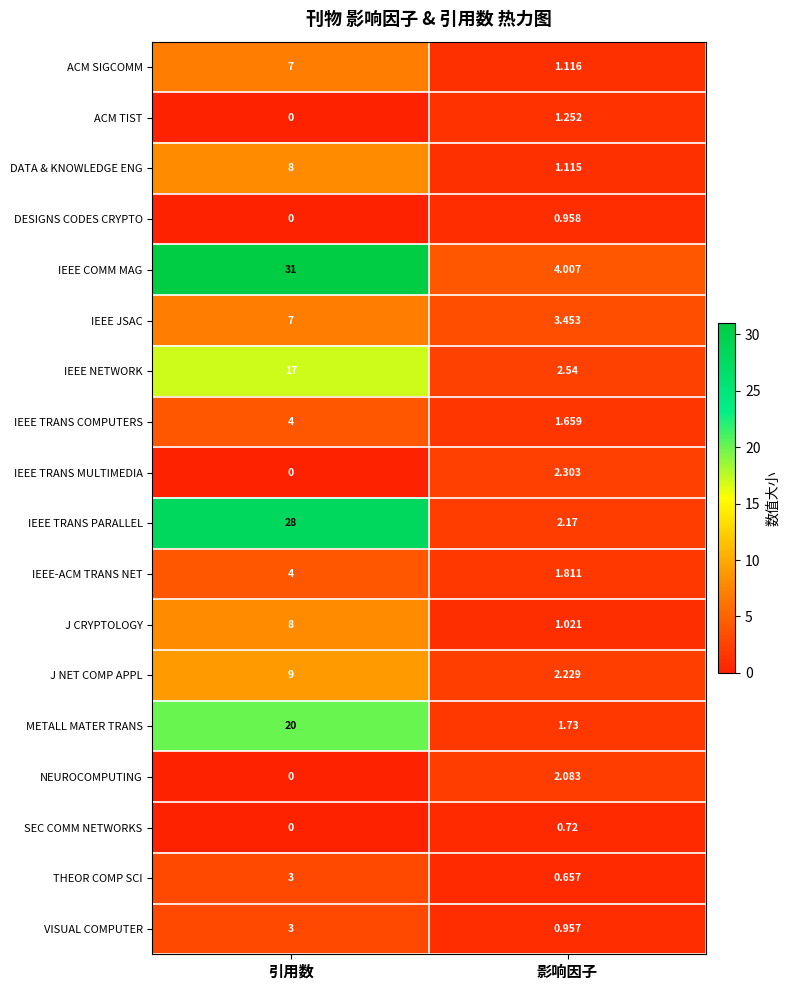

Rank the categories by IEEE NETWORK value from highest to lowest.

引用数, 影响因子